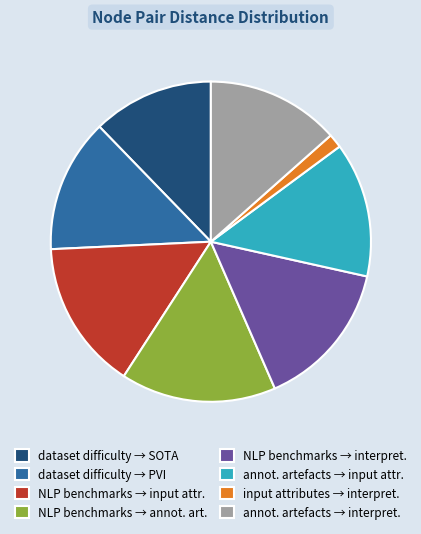

What is the smallest slice in the pie chart?

input attributes → interpret.